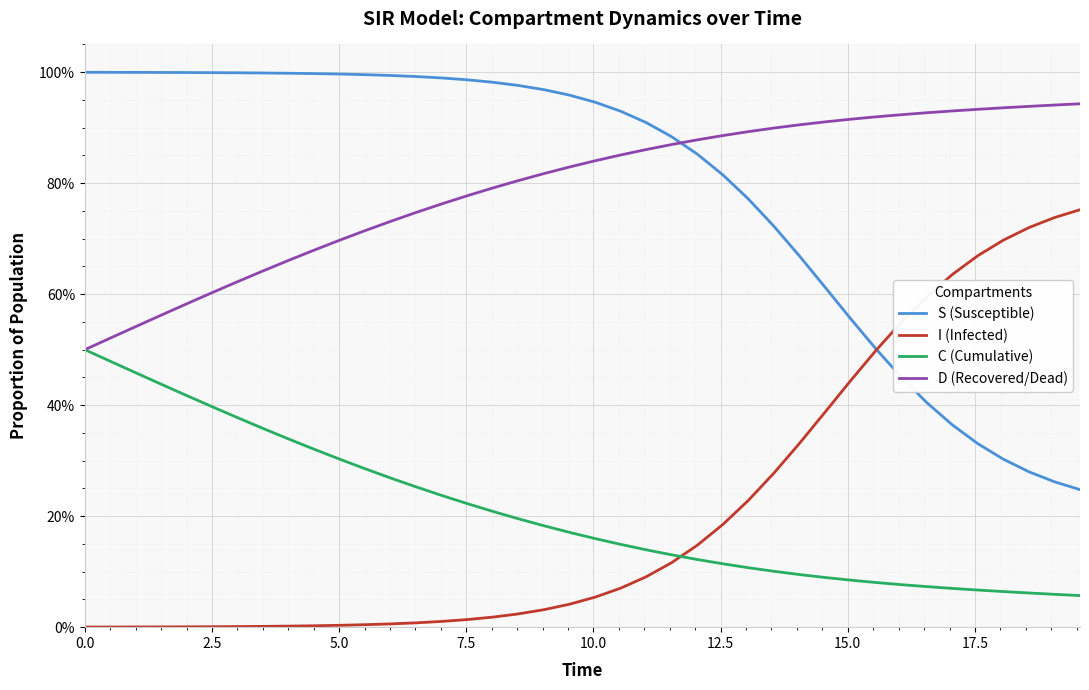

Does the chart have visible grid lines?

Yes